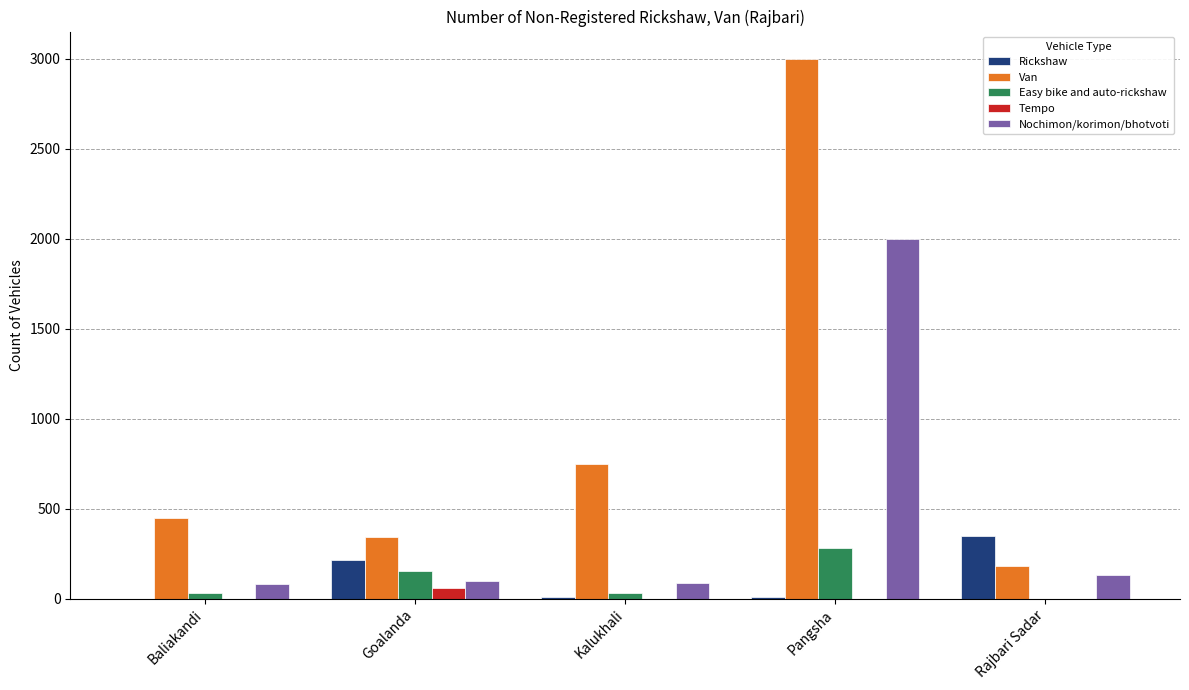

Are the bars grouped side by side (vs. stacked)?

Yes